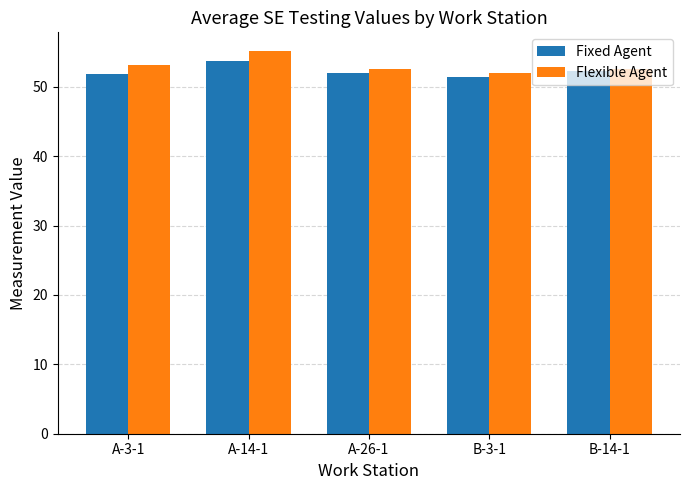

What is the difference between the highest and lowest values at A-14-1?

1.4